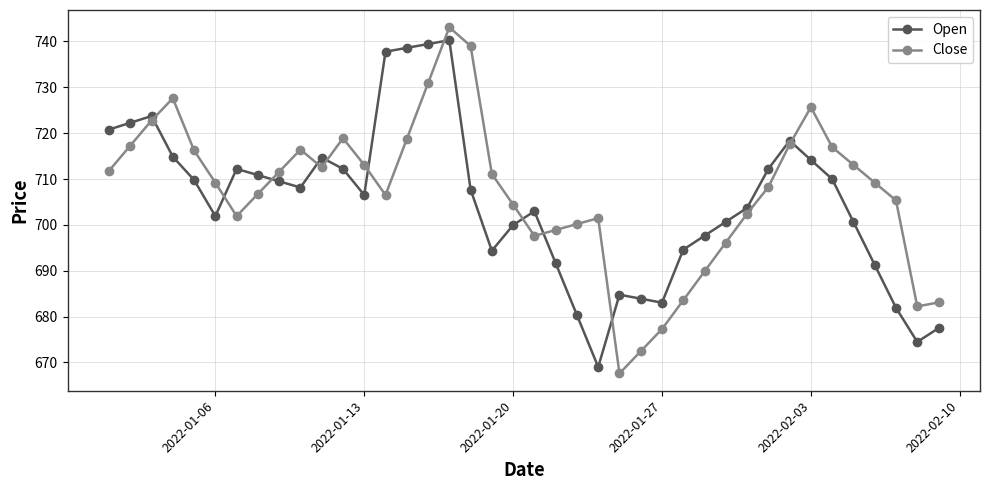

Which series ends up on top after the final intersection of Open and Close?

Close